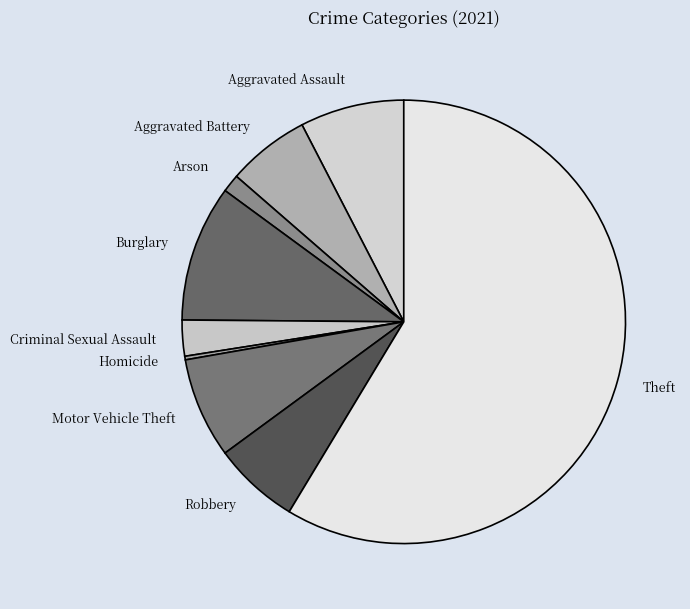

Which slice is the largest?

Theft